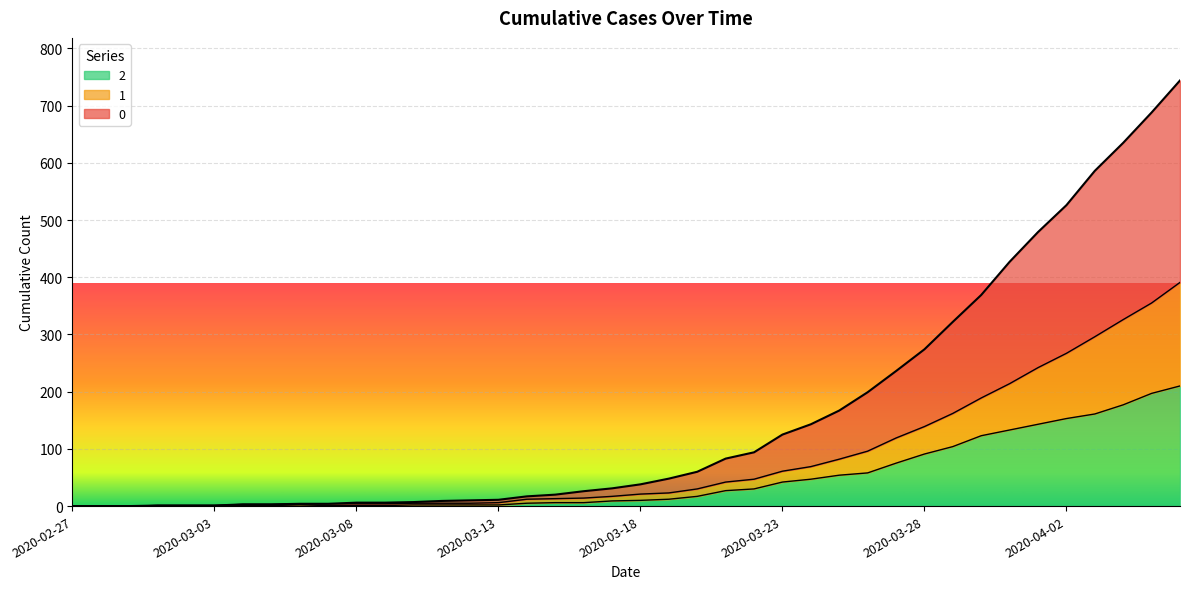

At which label is 1 closest to 195?

2020-03-30